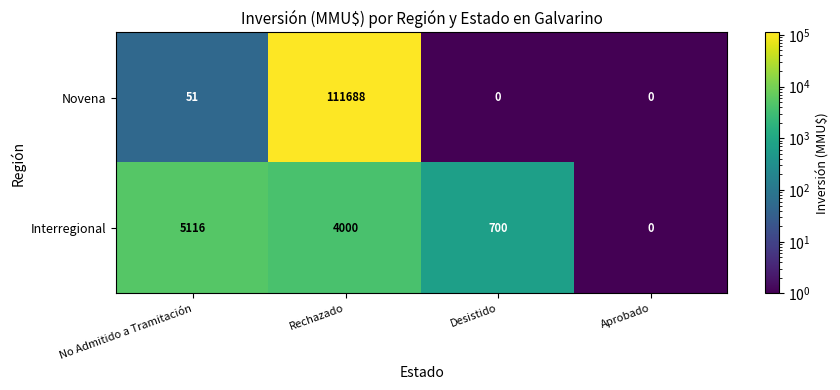

At which category is the sum across all series the highest?

Rechazado